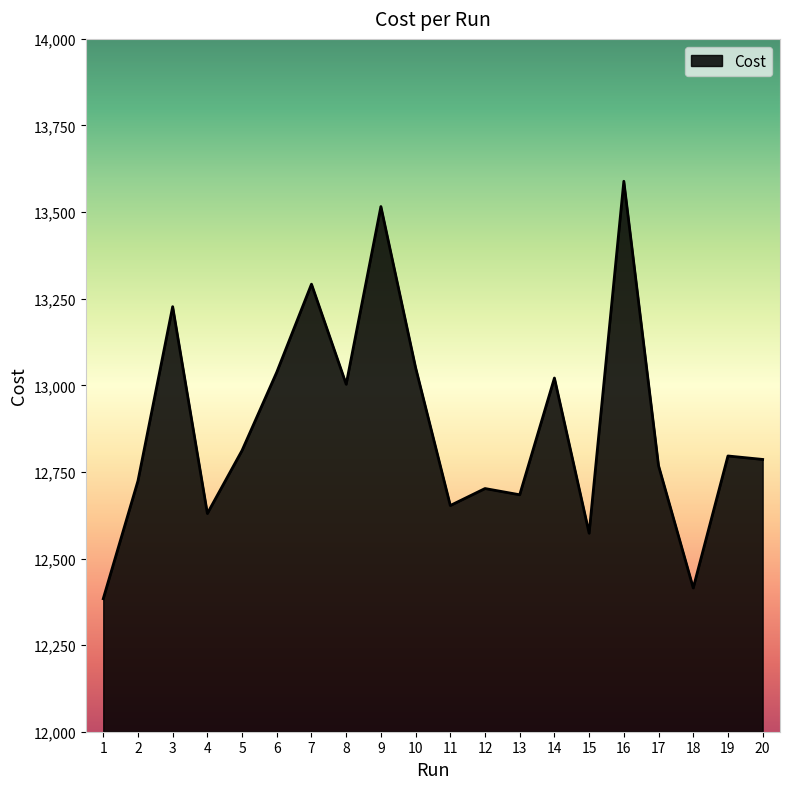

True or false: there are more than 1 points higher than both neighbors.

True